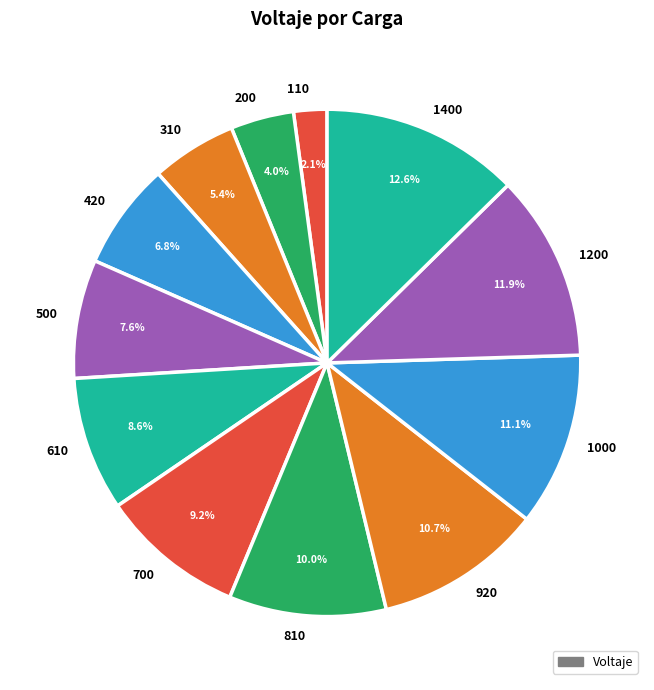

Is it true that 1000 is 26% of the pie?

False